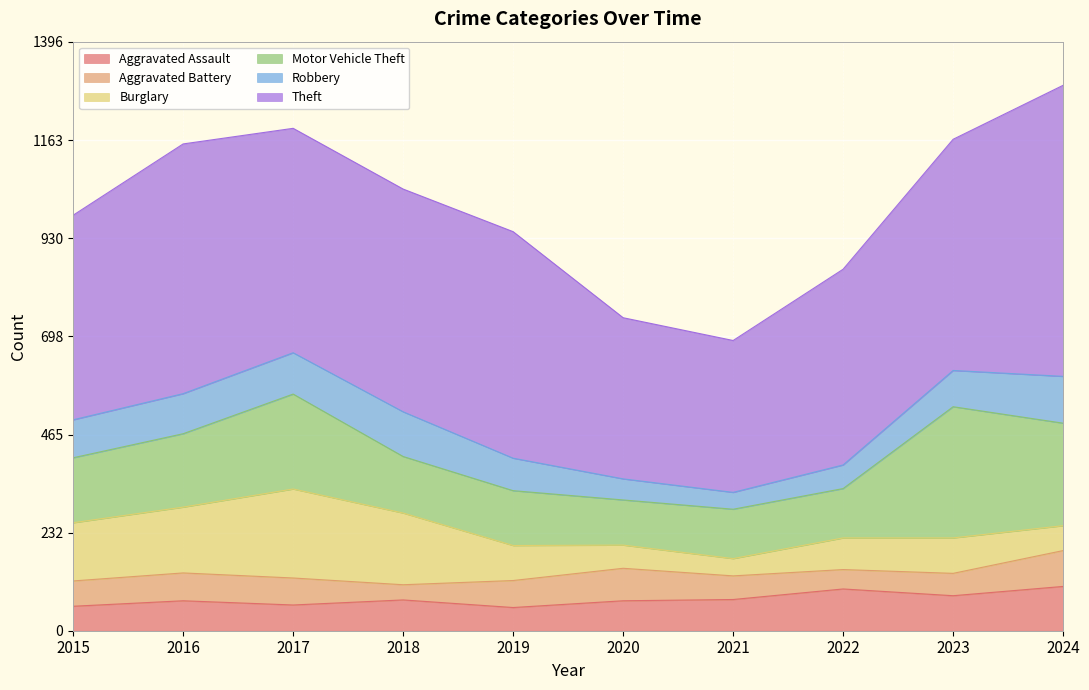

At which label does Aggravated Battery reach its minimum?

2018